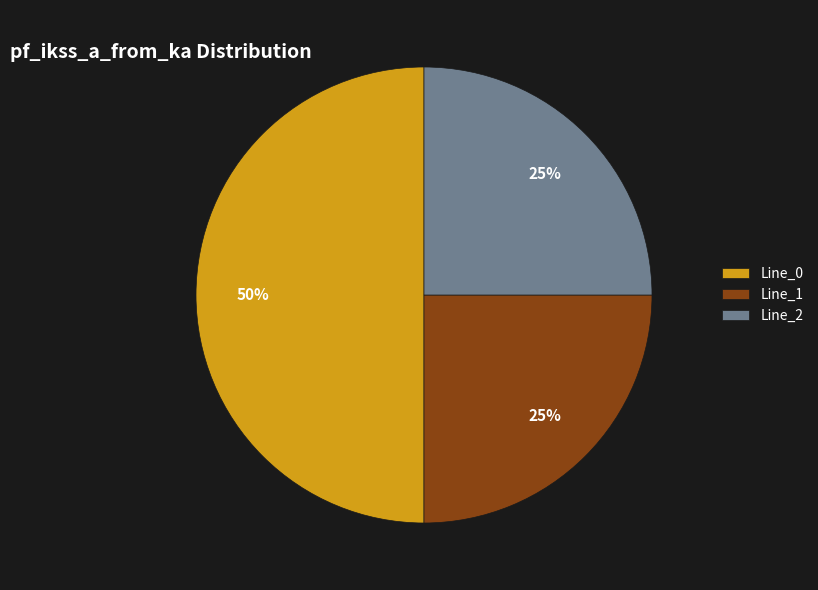

How many slices are in this pie chart?

3